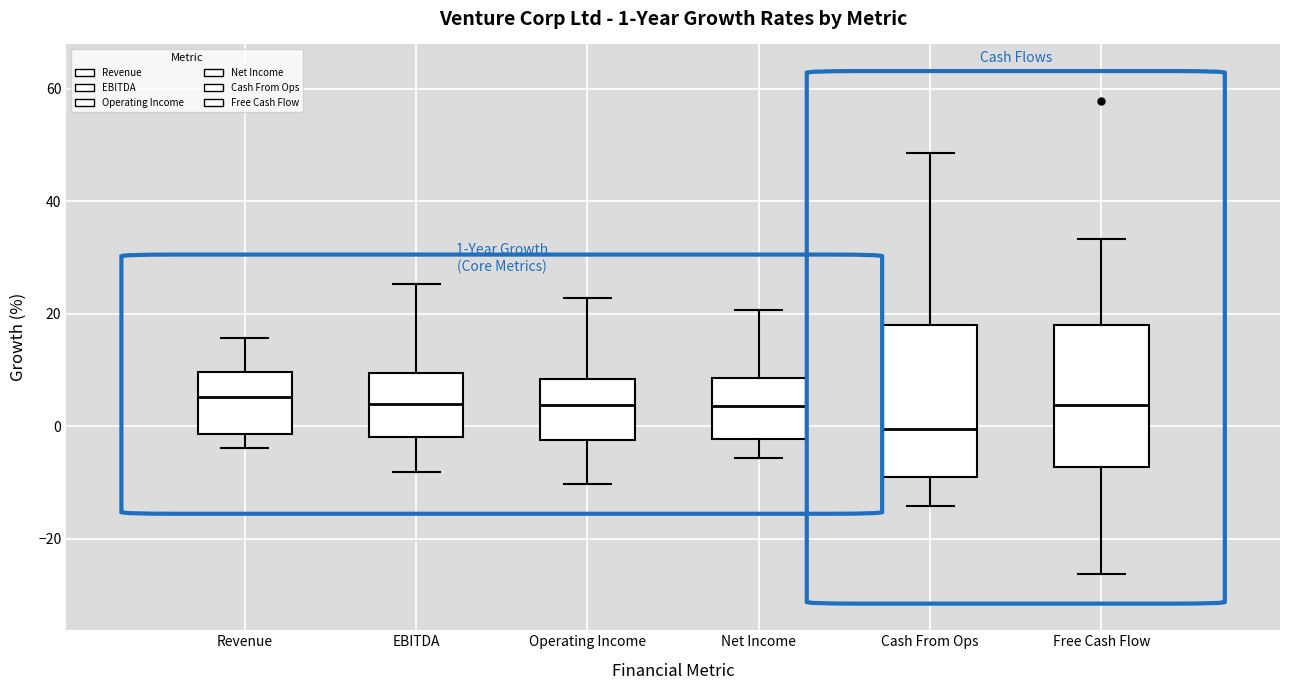

Which box's median line is the lowest?

Cash From Ops